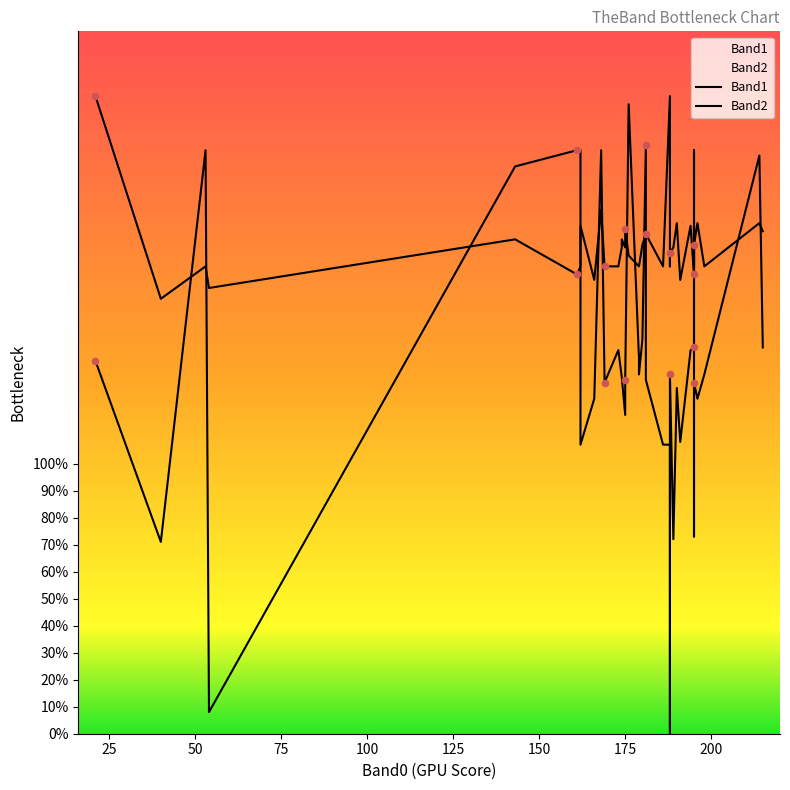

At how many categories does at least one series exceed 189?

11